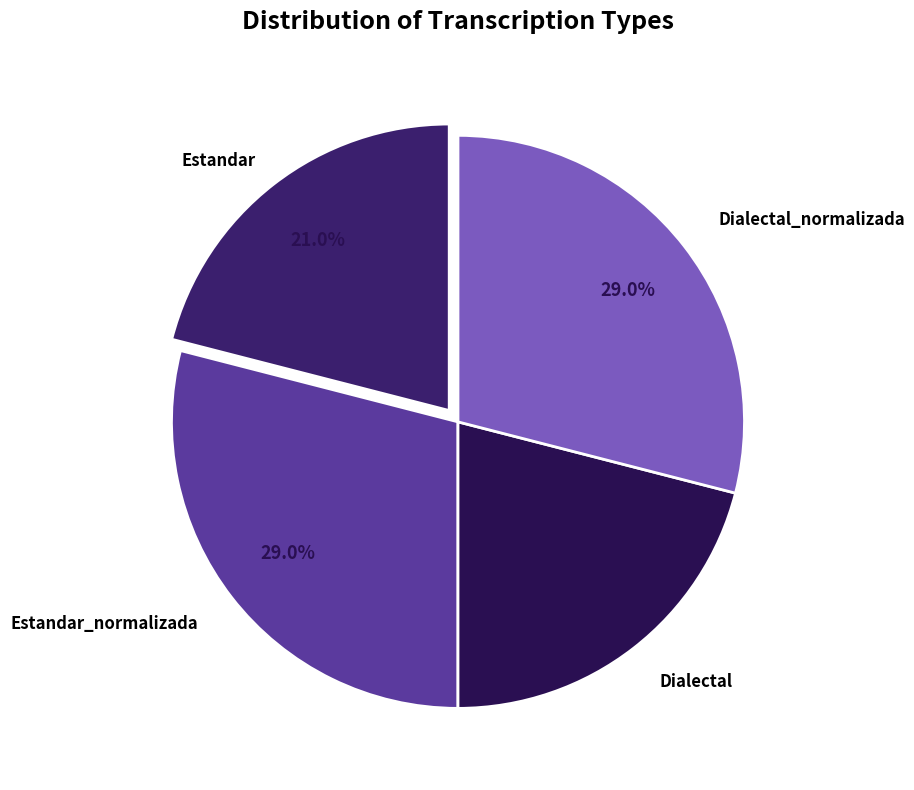

How many segments does this pie chart have?

4